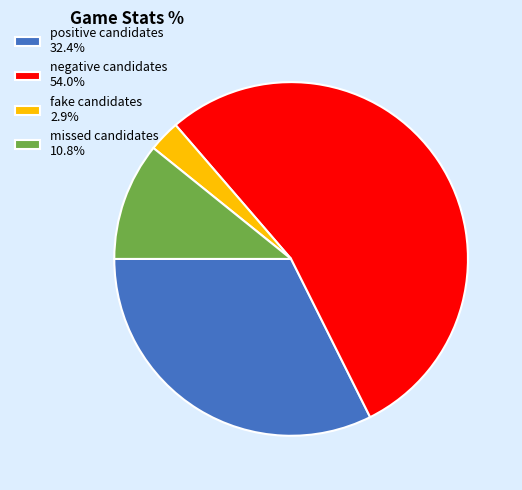

Is the sum of fake candidates 2.9% and missed candidates 10.8% greater than half?

No